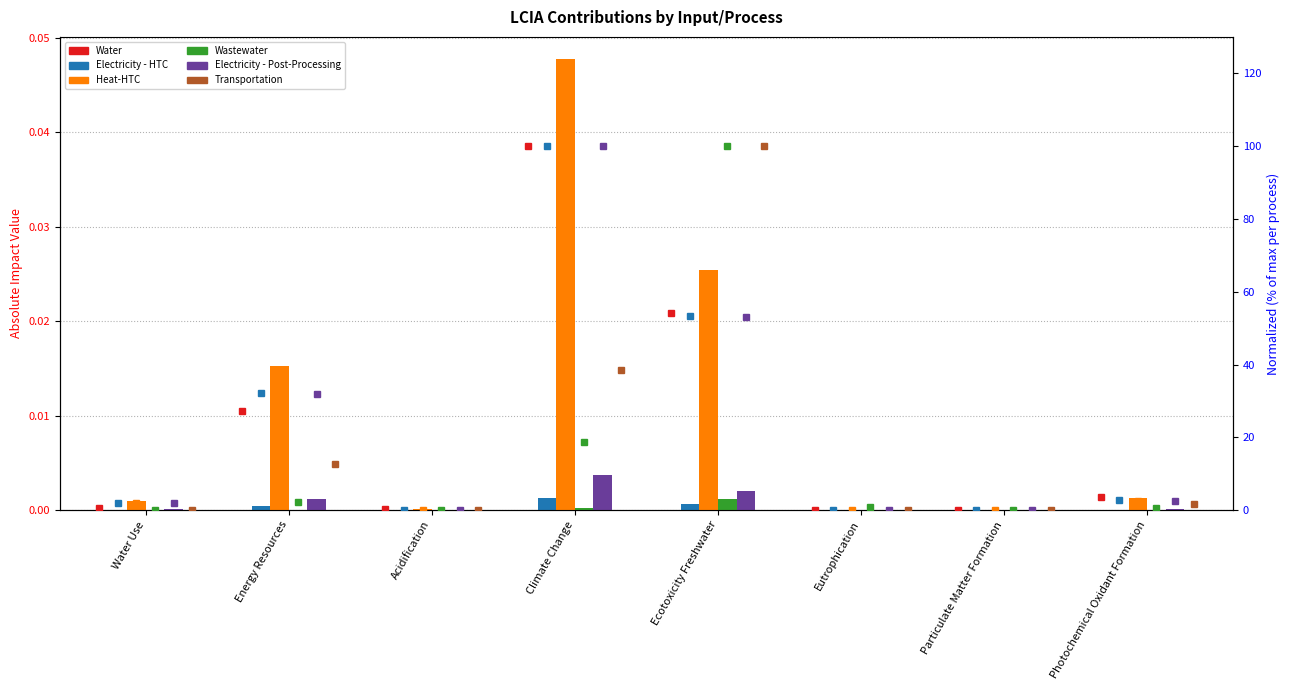

What value does the Wastewater series have at Energy Resources?

2.1